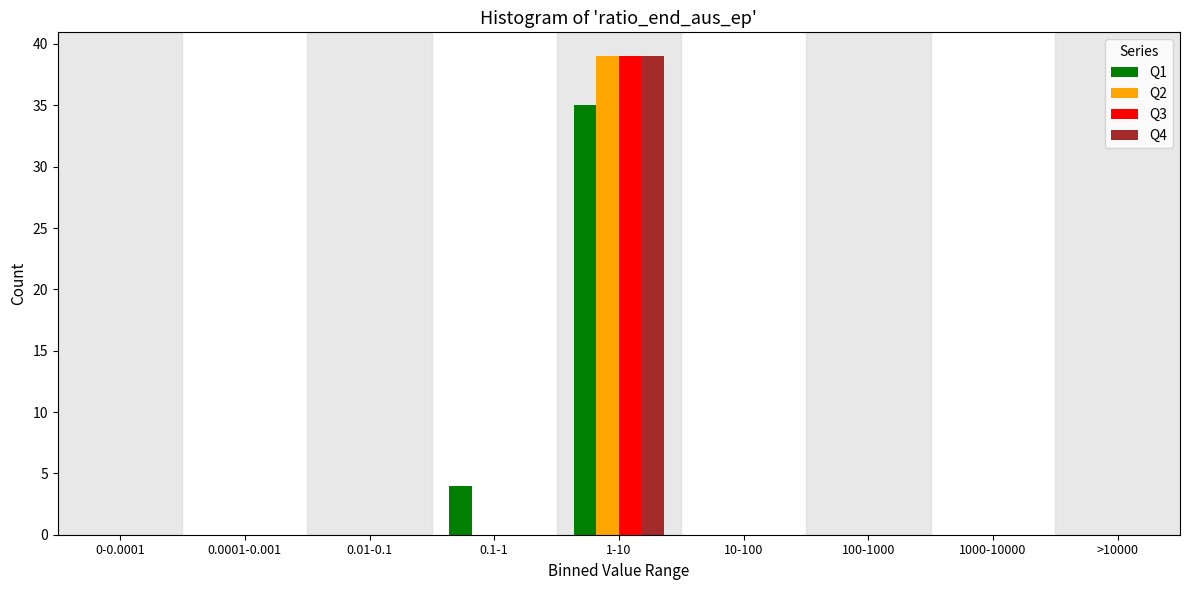

At which category is the sum across all series the highest?

1-10